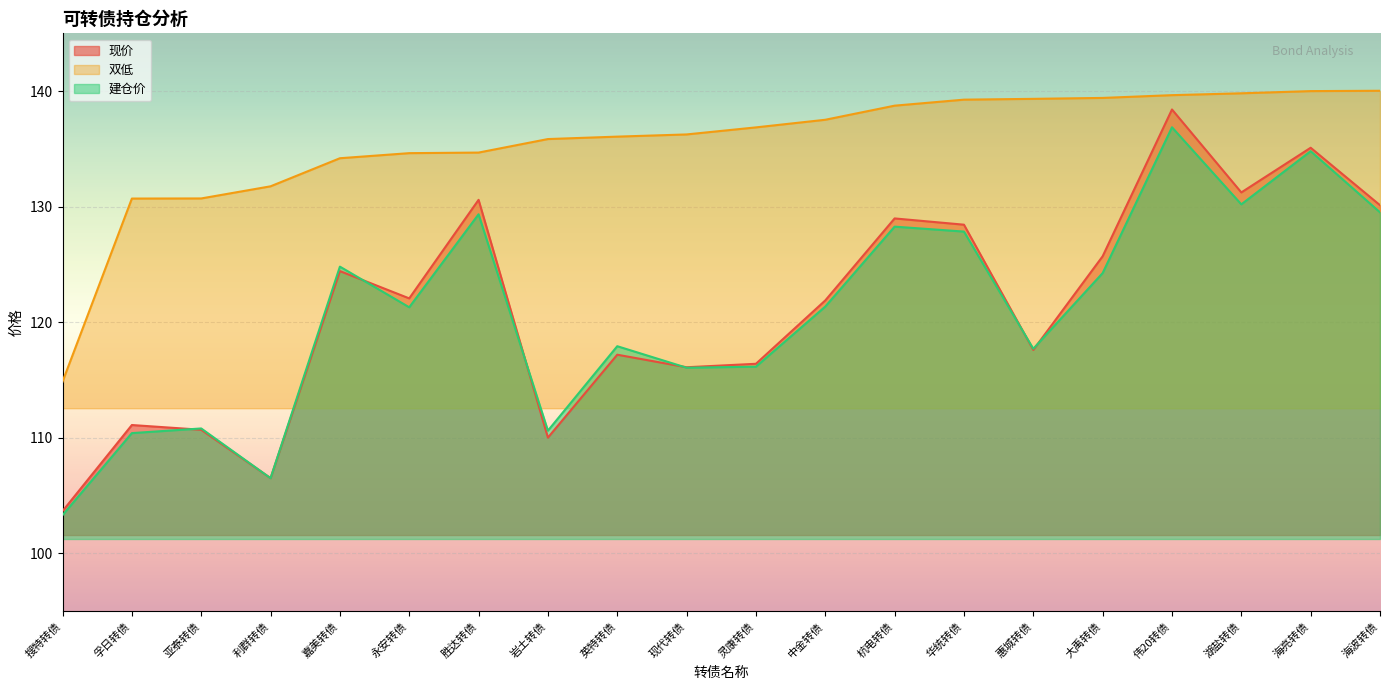

Which series changed the most between 大禹转债 and 海波转债?

建仓价